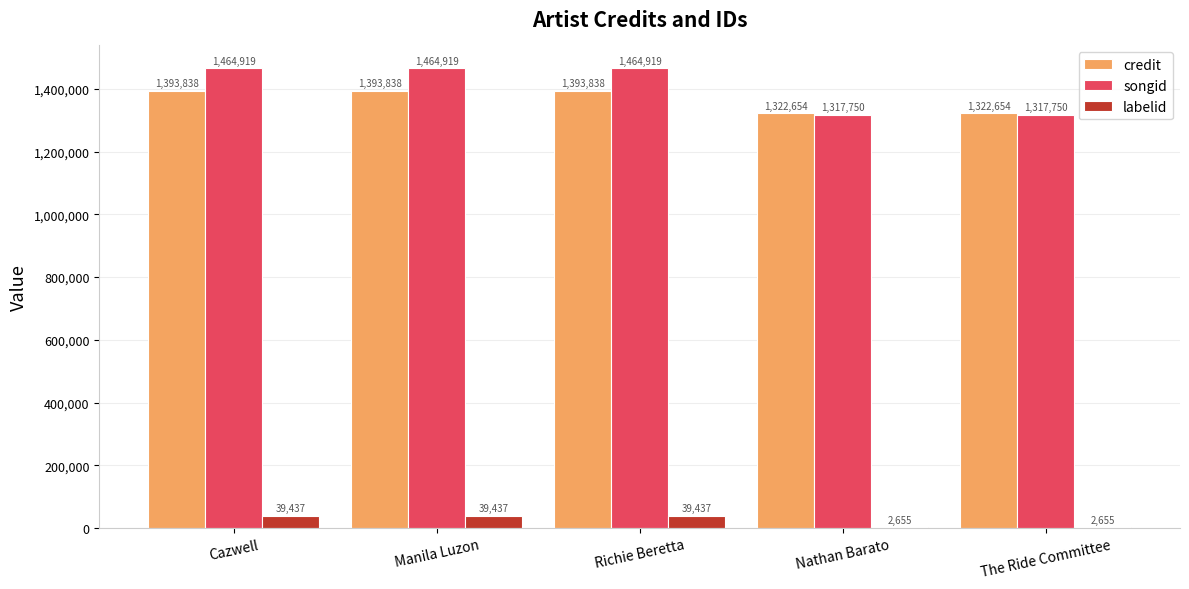

Which series has the widest spread of values?

songid